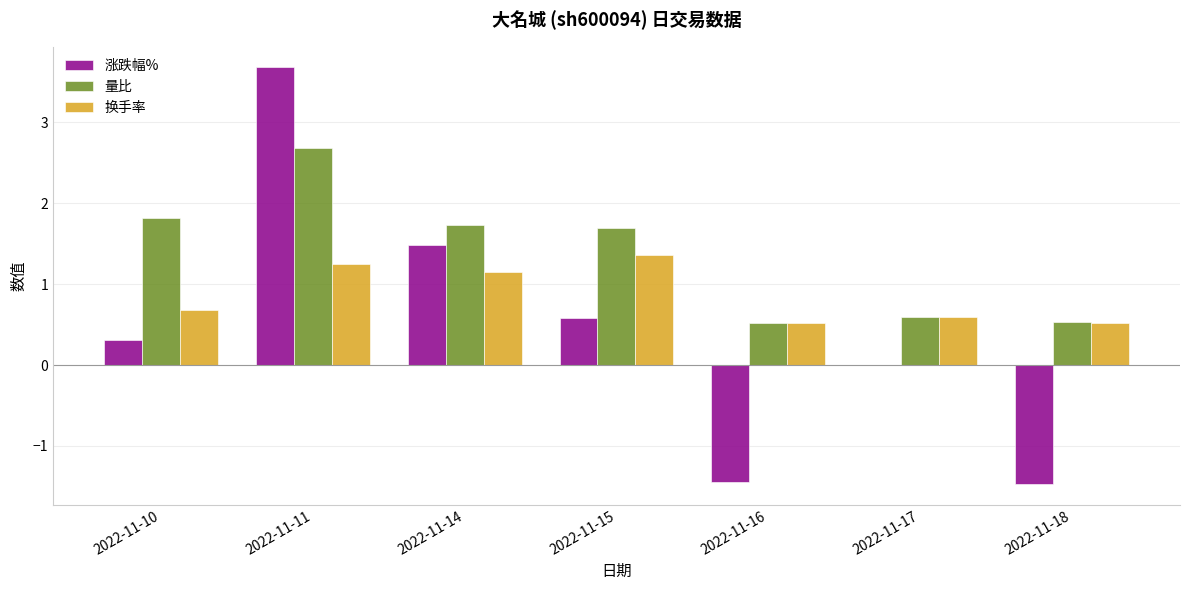

At which category is the sum across all series the highest?

2022-11-11